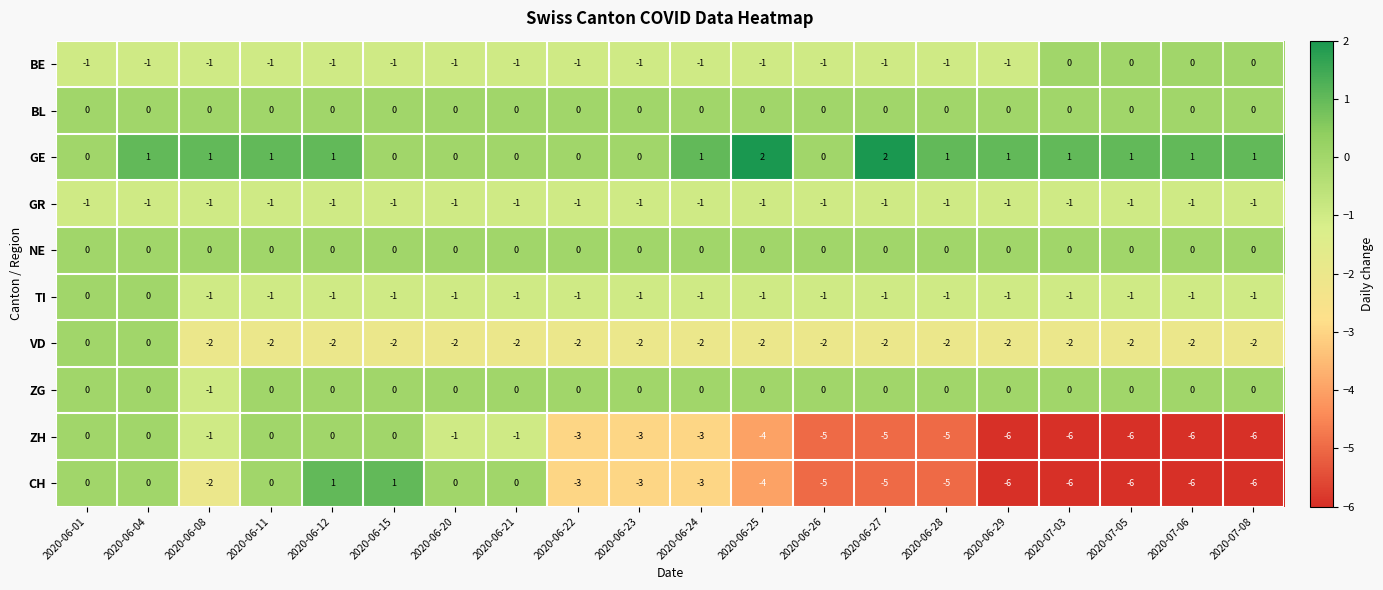

How many values in the ZH series are below -3?

9